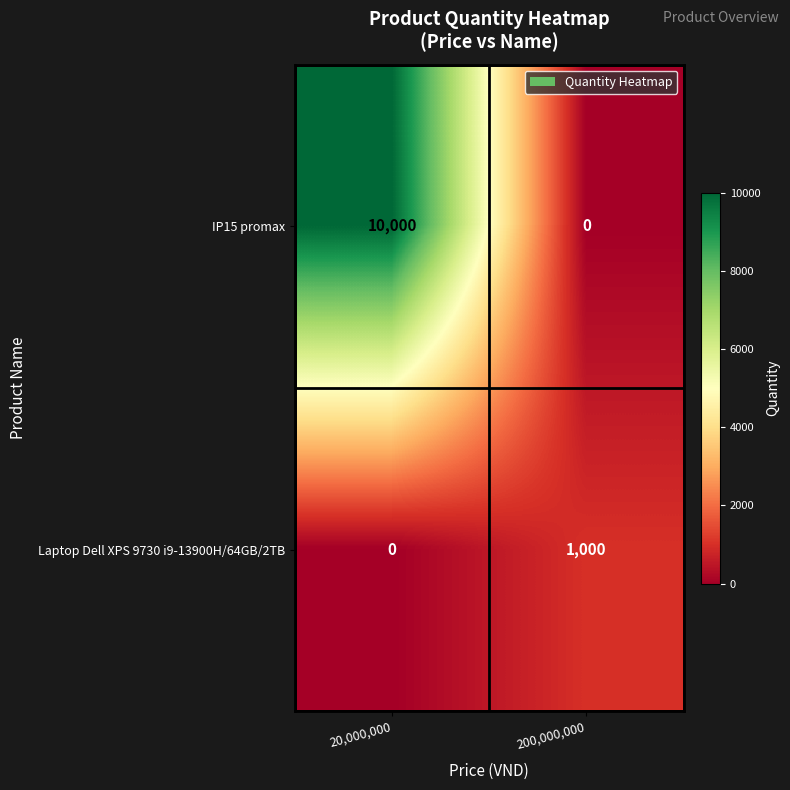

Which series has the widest spread of values?

IP15 promax